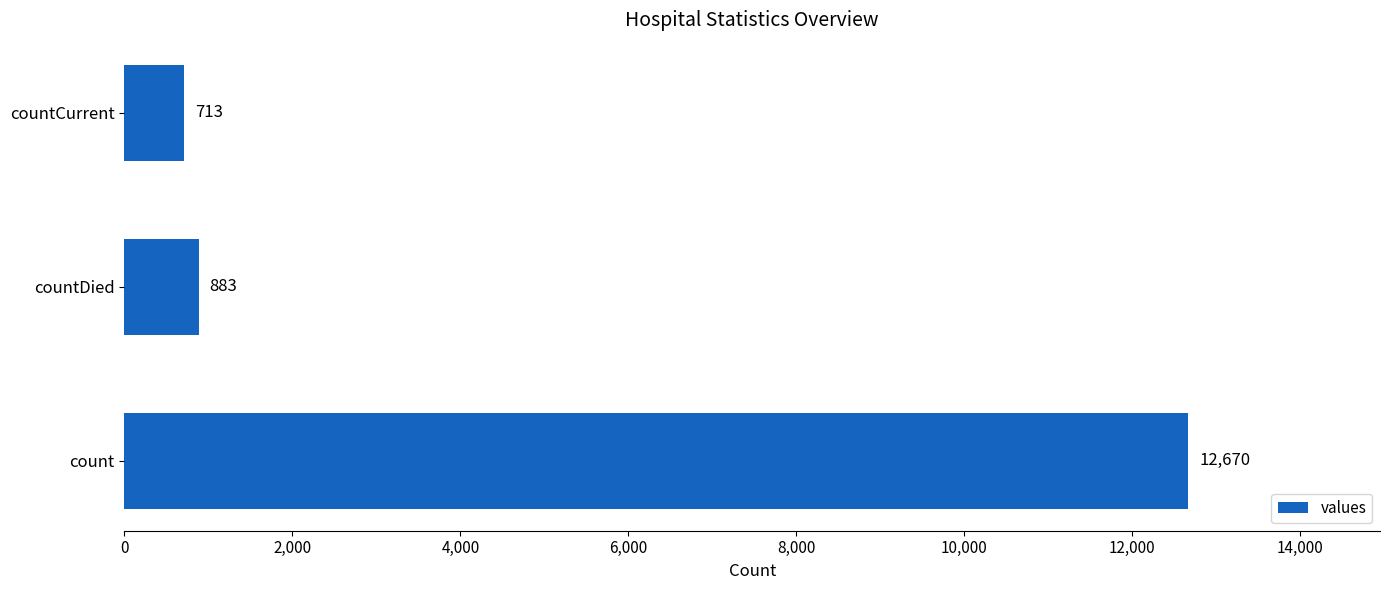

At which label is the value closest to 6691?

countDied